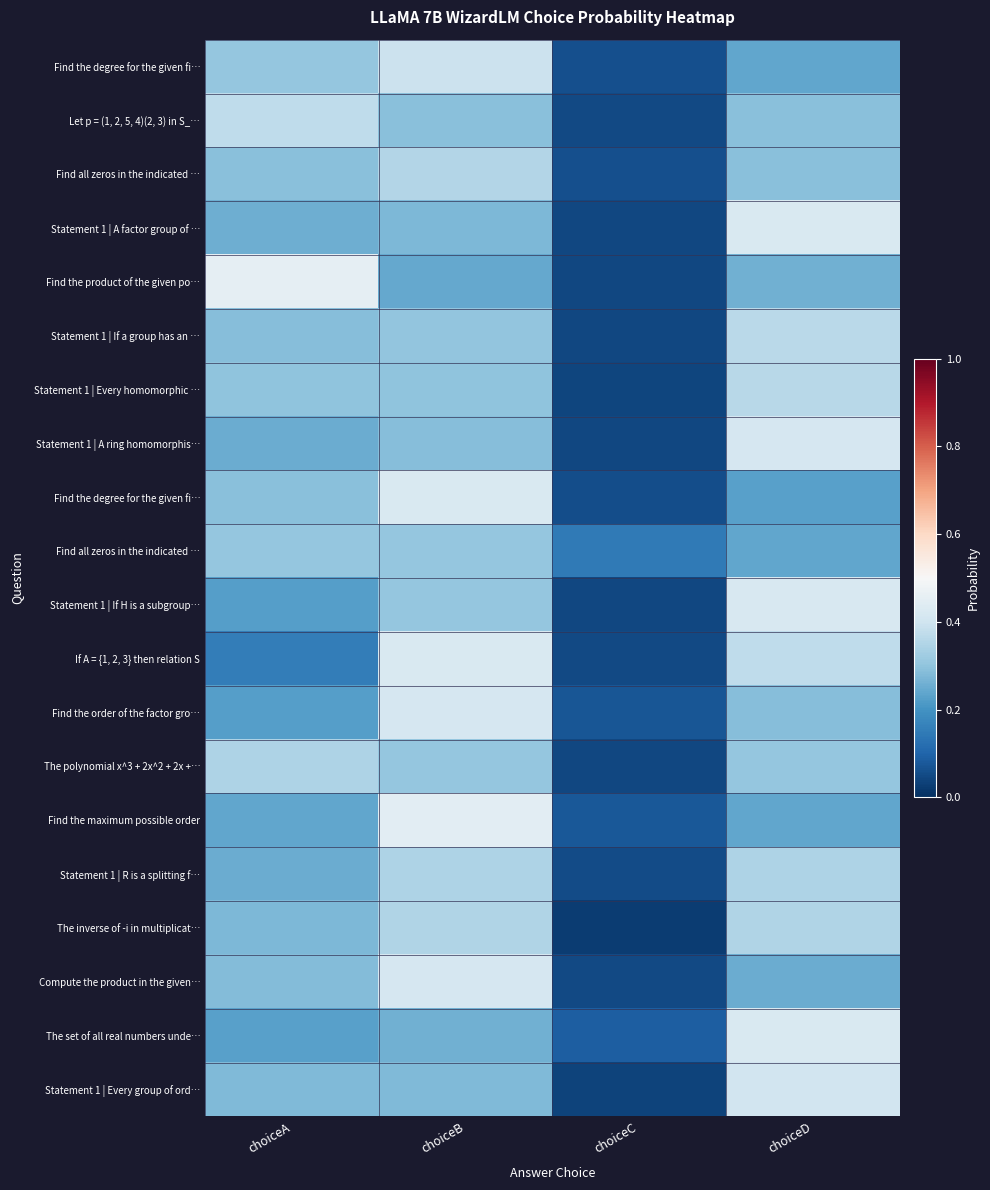

Between choiceA and choiceC, which is larger?

choiceA